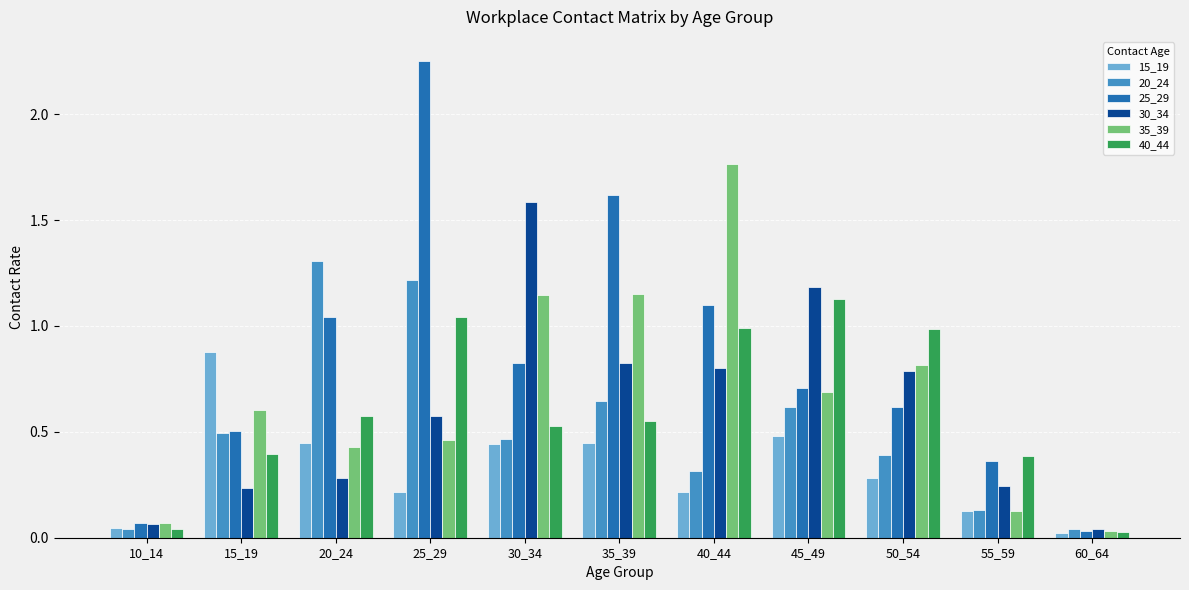

What is the average value of the 15_19 series?

0.3